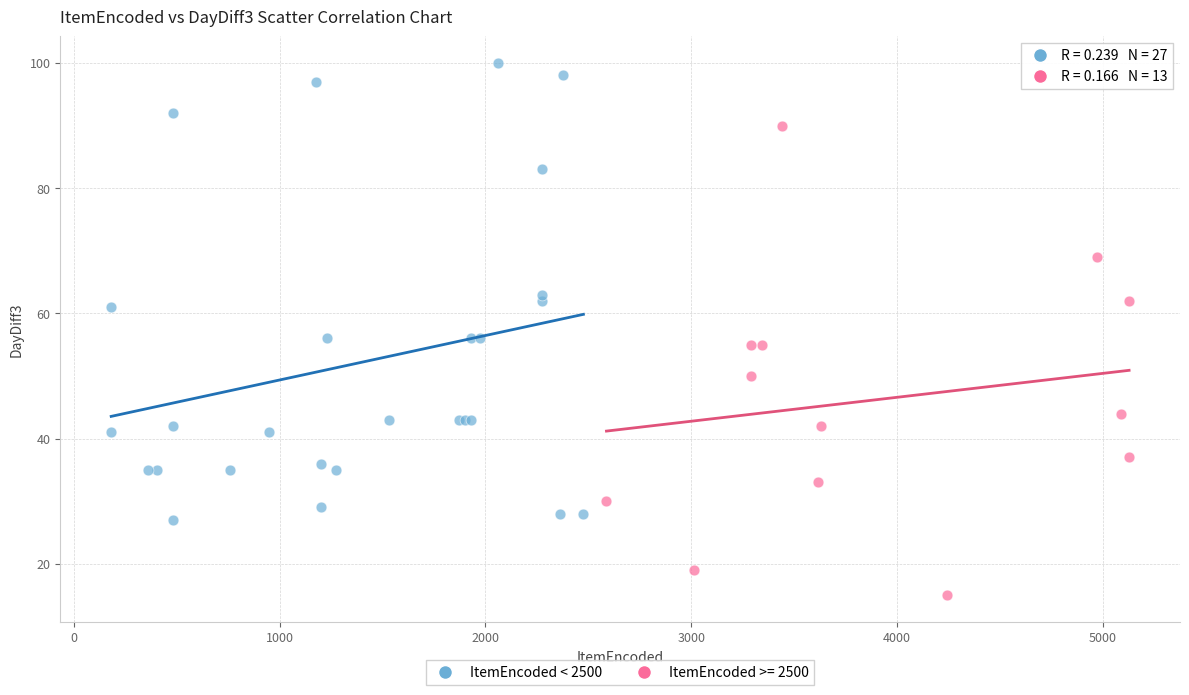

Which series contains the lowest Y value?

ItemEncoded >= 2500